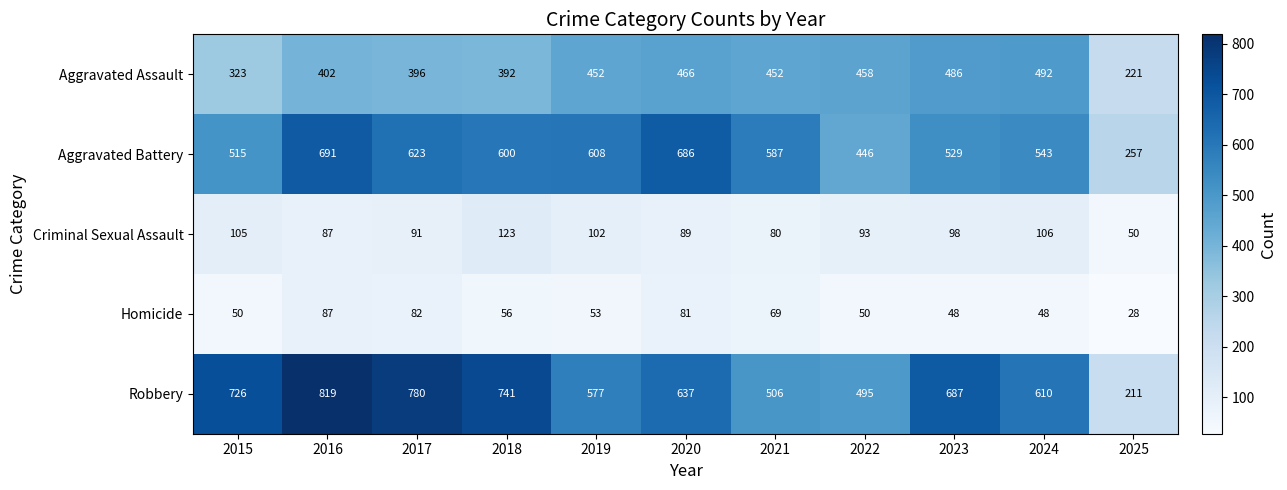

Rank the series by their maximum value, from lowest to highest.

Homicide, Criminal Sexual Assault, Aggravated Assault, Aggravated Battery, Robbery